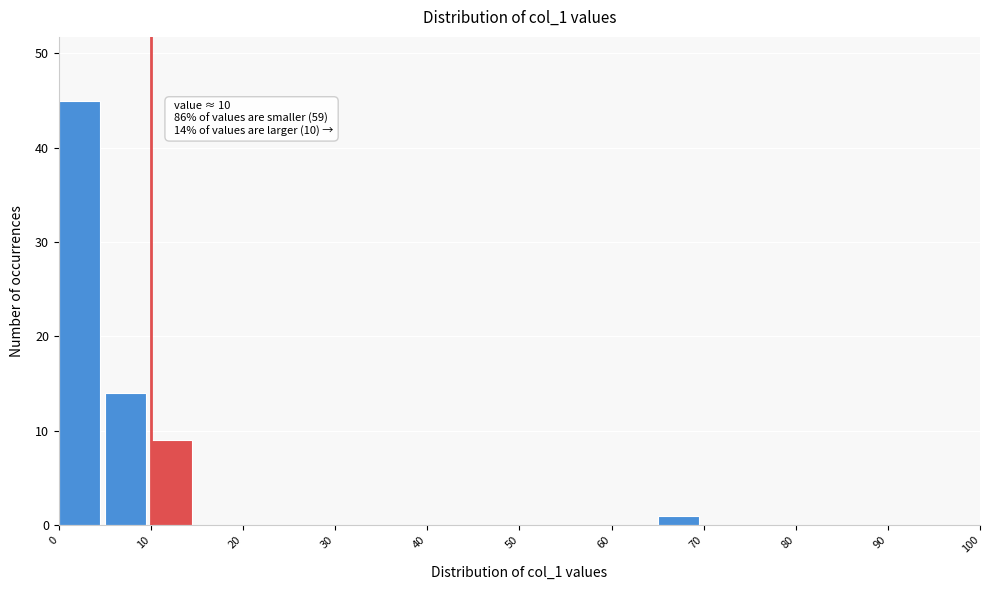

Which range on the x-axis has the tallest bar?

0 to 5